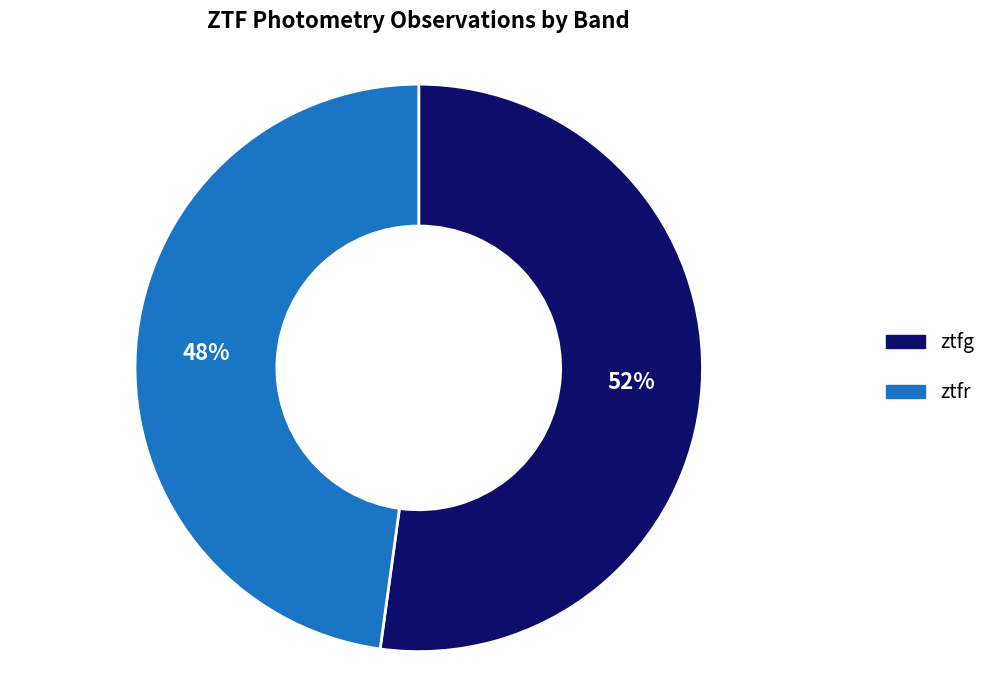

Do ztfg and ztfr together represent more than half of the pie?

Yes